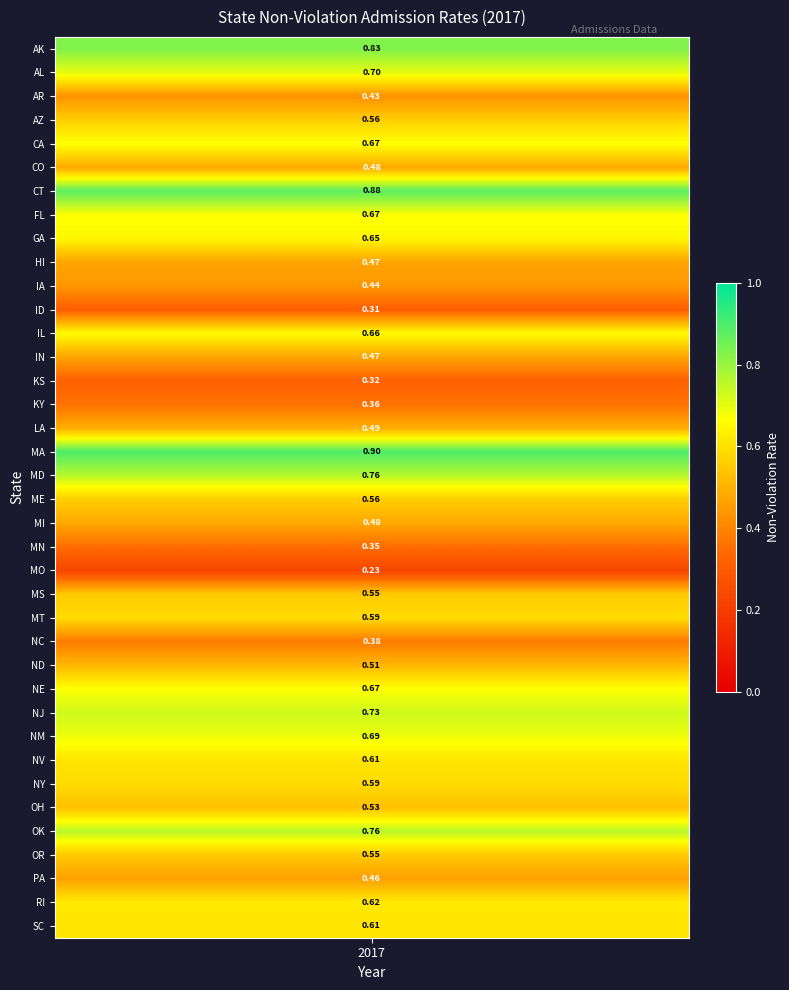

What is the sum of all values?

21.5